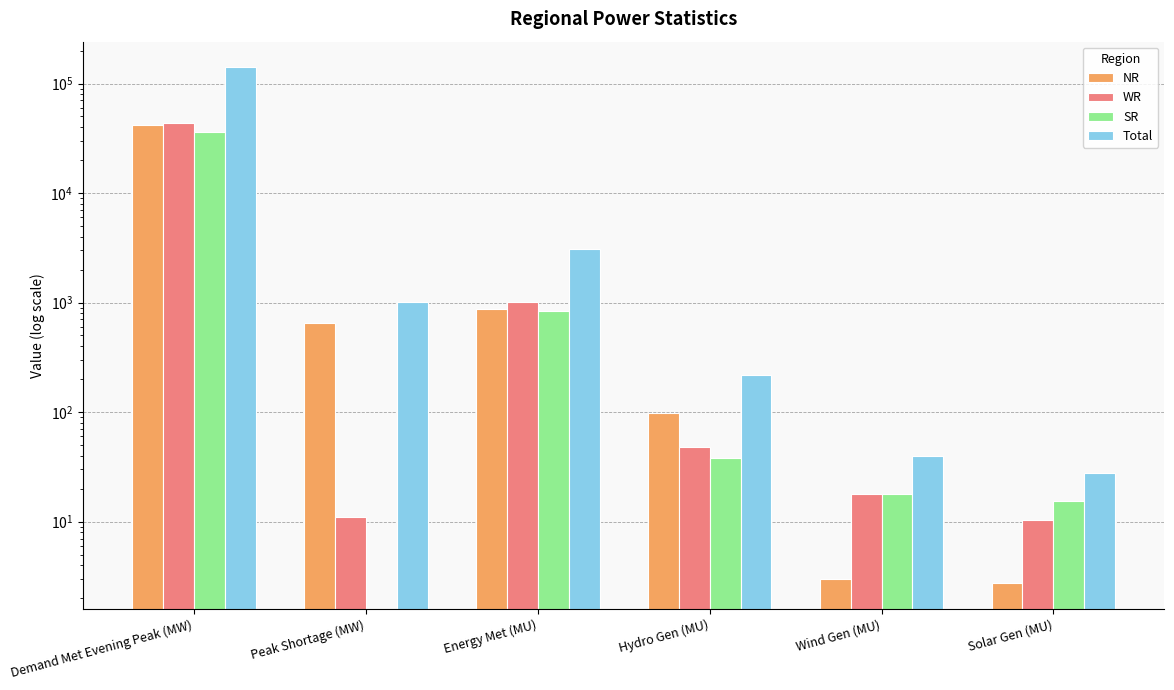

How many data points in Total are less than 1007?

3